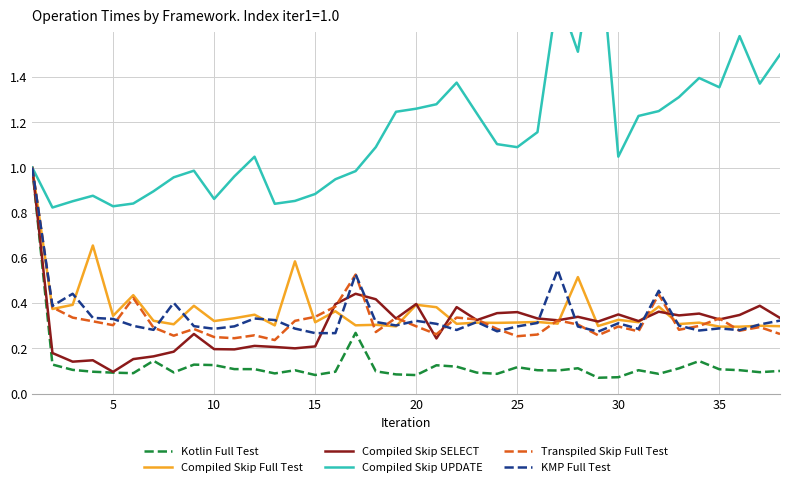

Which series ends up on top after the final intersection of Compiled Skip SELECT and Transpiled Skip Full Test?

Compiled Skip SELECT